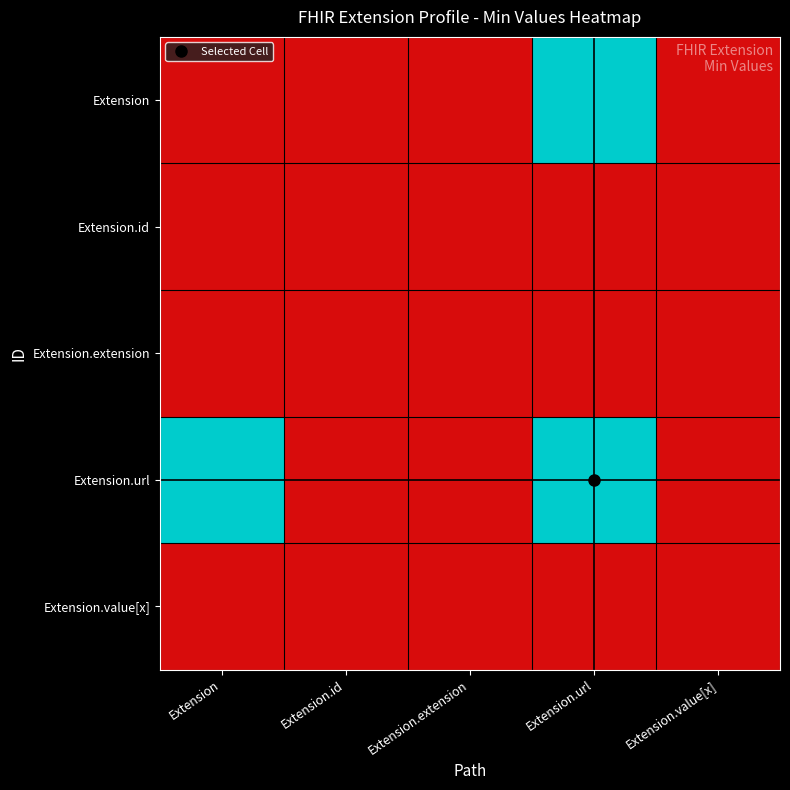

What is the difference between the highest and lowest values at Extension.url?

1